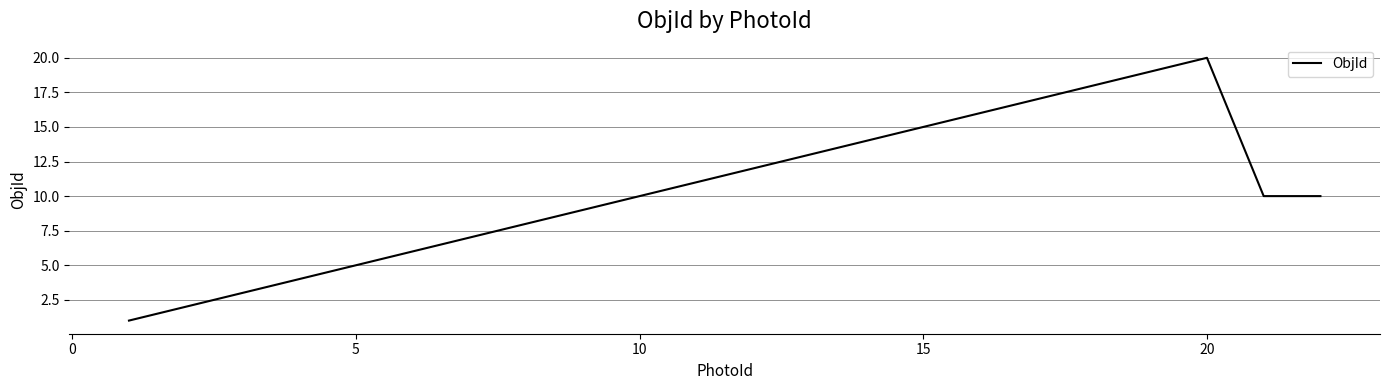

What is the maximum value shown in the chart?

20